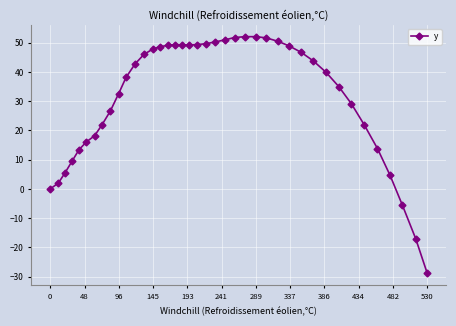

Count the number of values greater than 42.

20